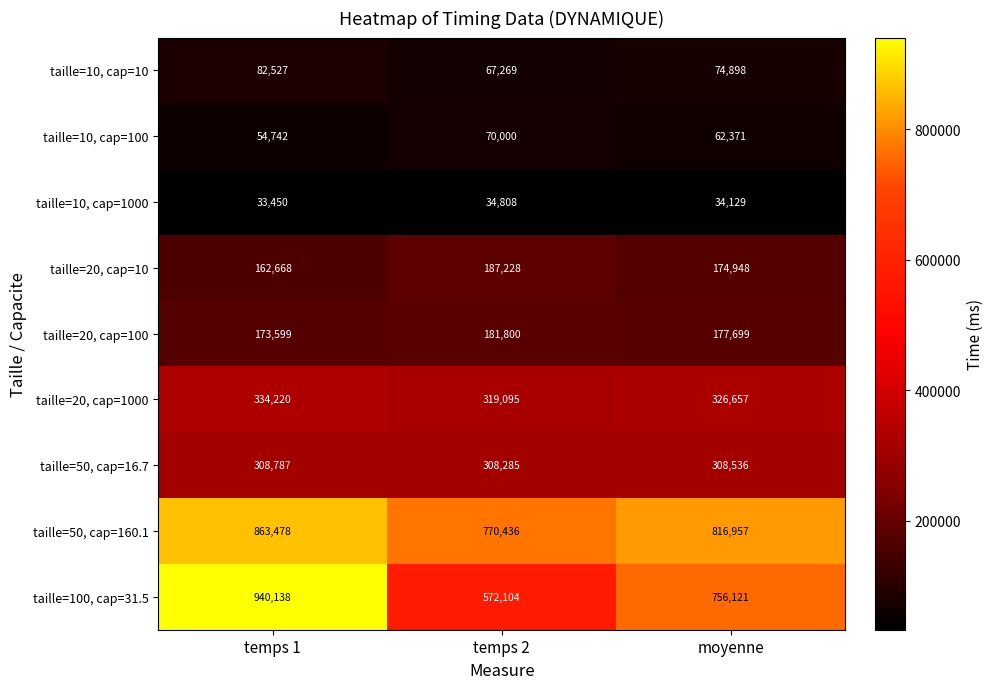

At how many categories does at least one series exceed 819361?

1